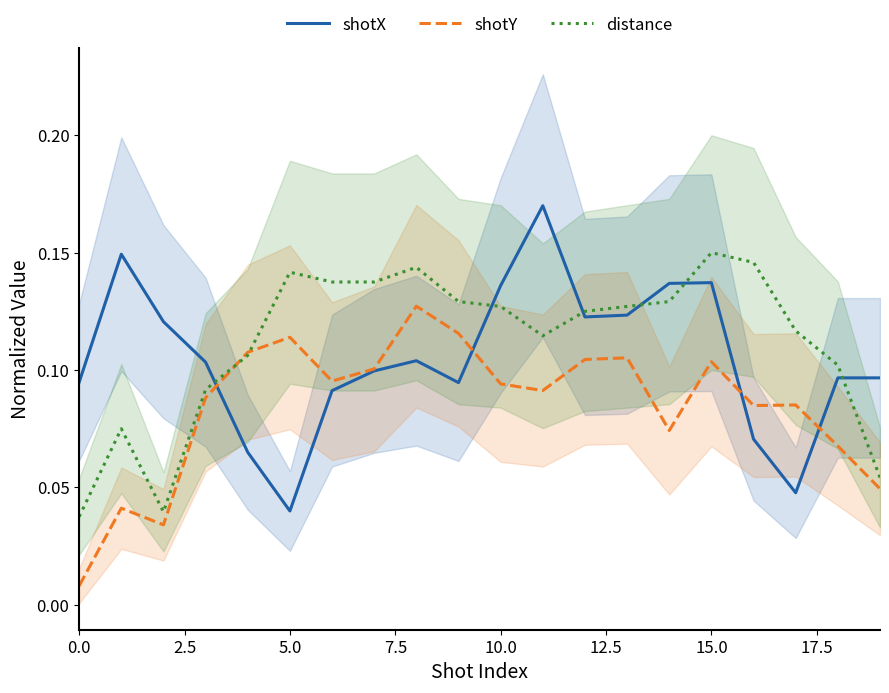

How many interior local valleys does the distance series have?

2